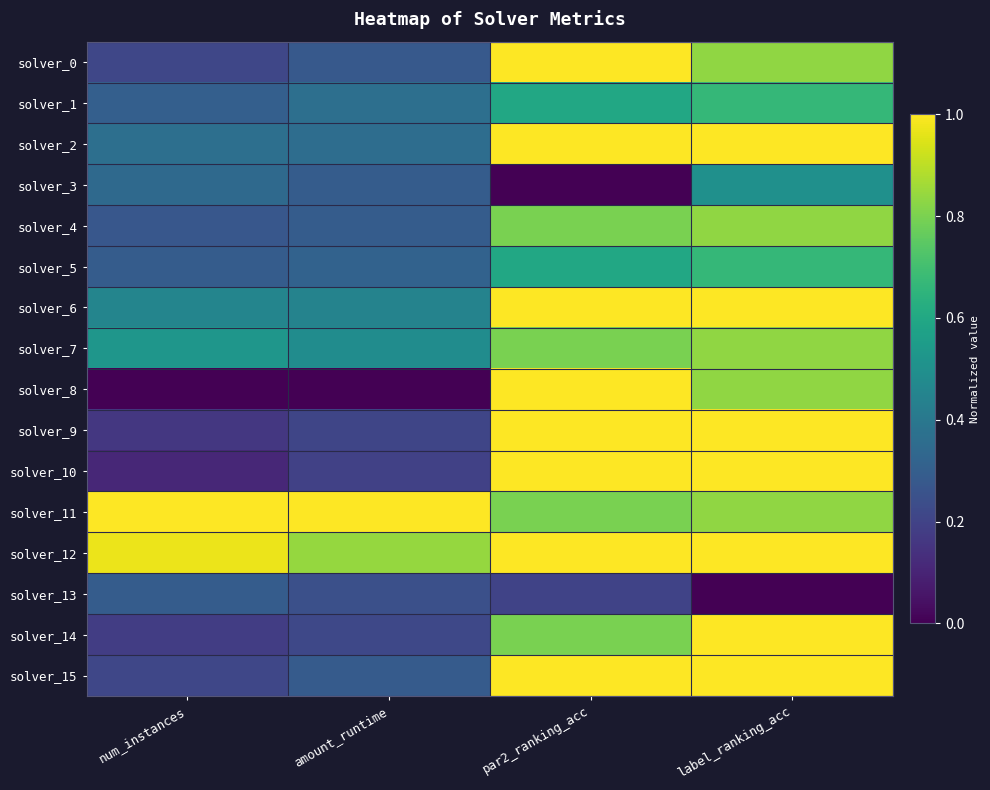

What is the total value across all series at amount_runtime?

5.8